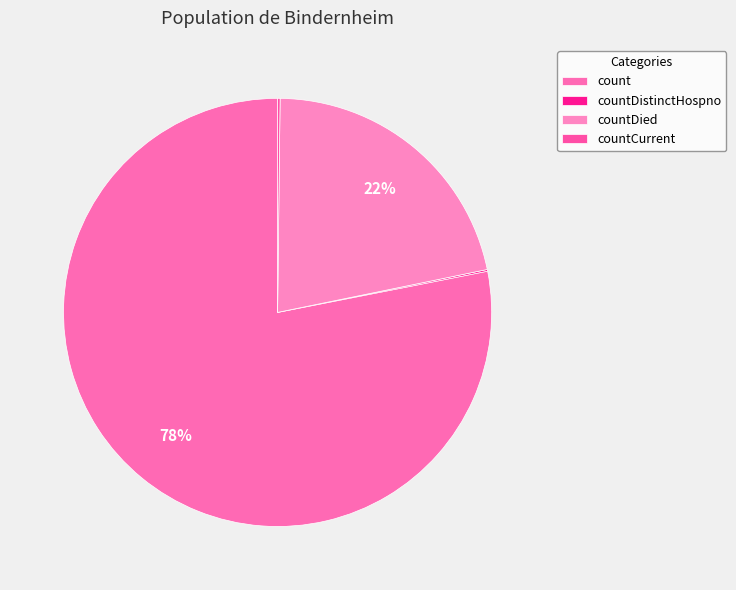

What portion of the pie excludes count?

21.9%